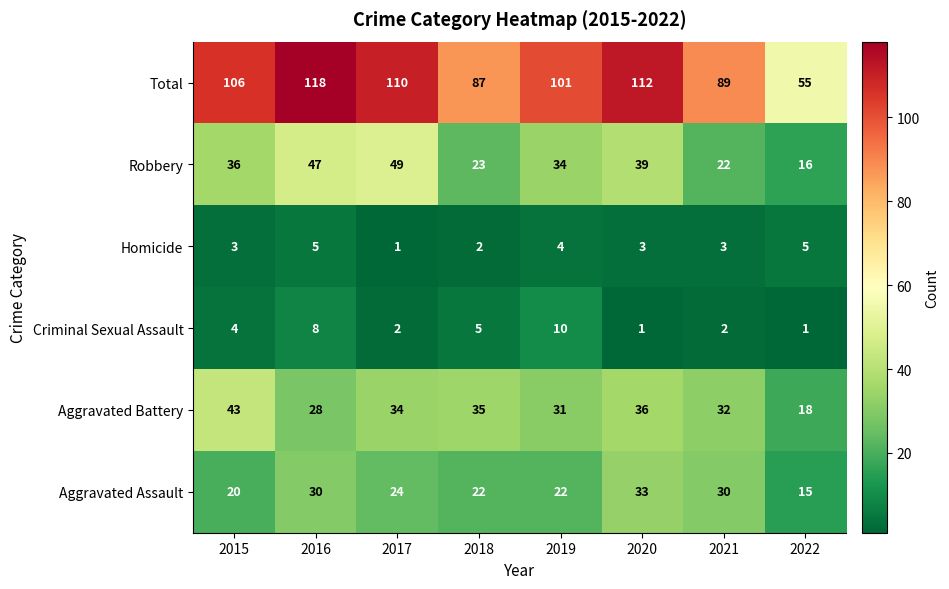

At which category does the chart reach its peak across all series?

2016